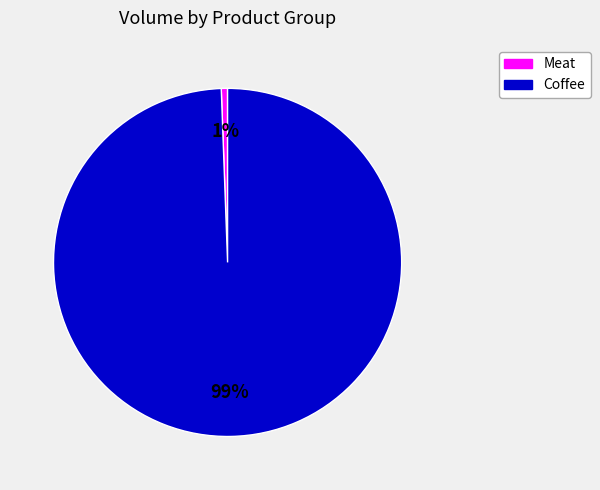

To the nearest percent, what is the average slice percentage?

50%